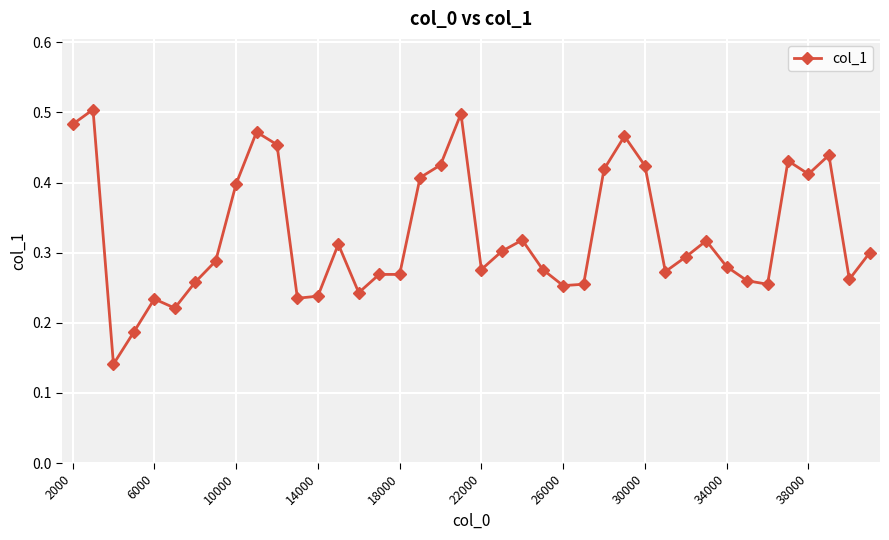

What is the sum of all values?

13.0